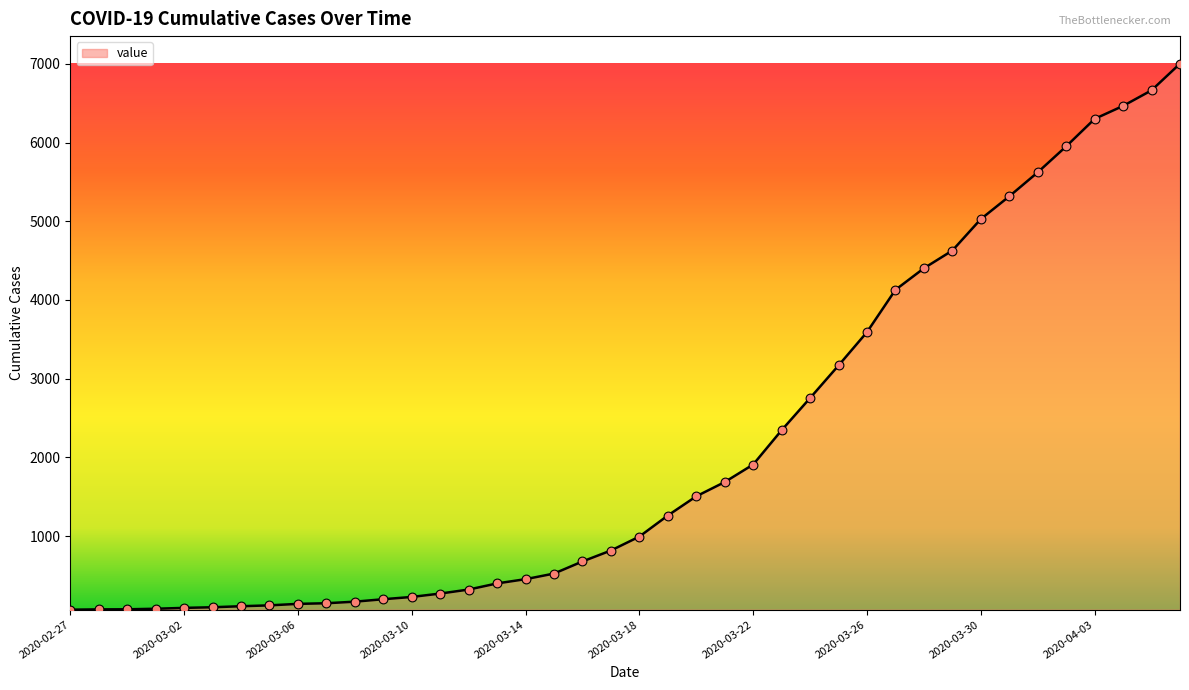

What is the greatest value displayed?

7003